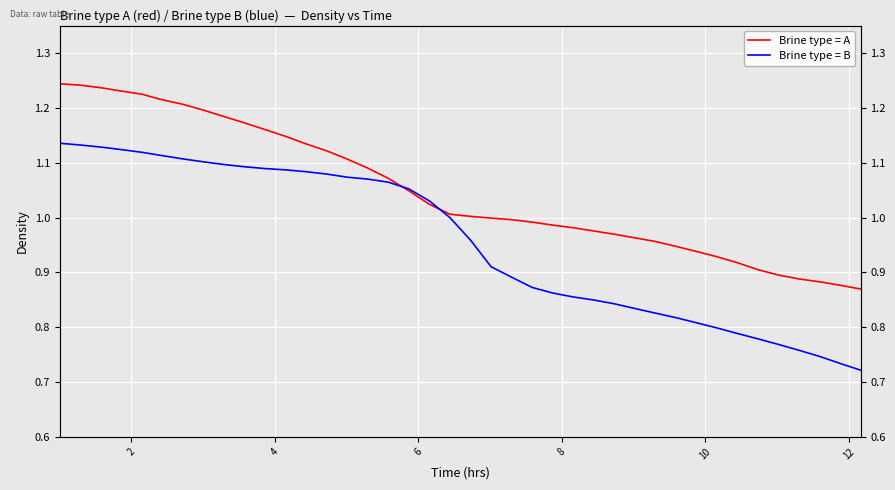

Which series has the largest range (max minus min)?

Brine type = B